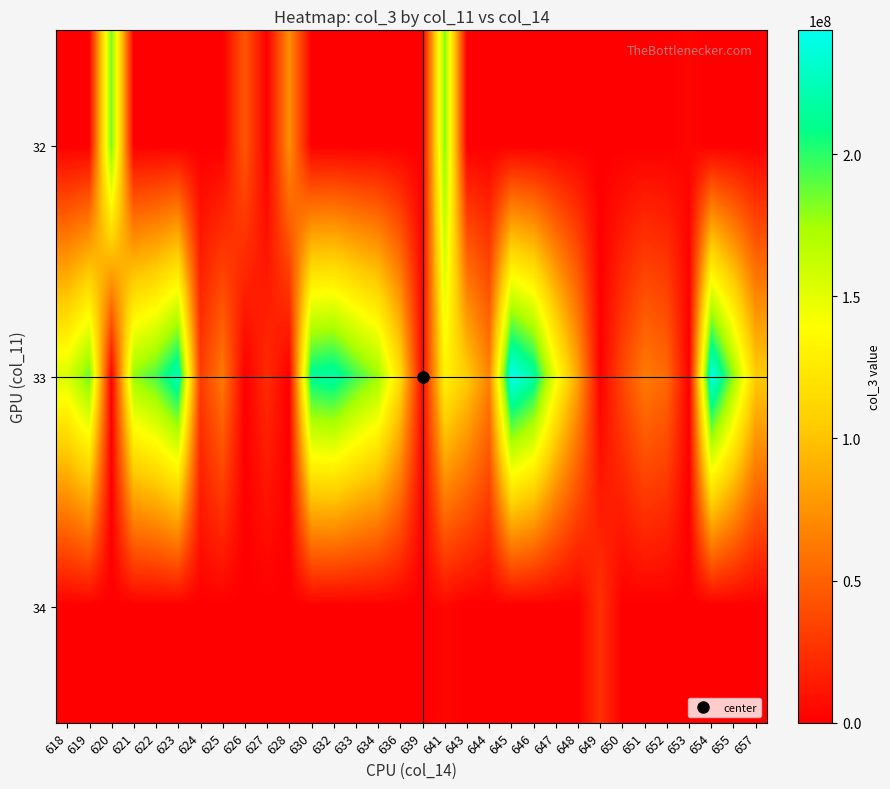

Reading left to right, extract all data points from this chart.

32: 618=0	619=0	620=185664104	621=0	622=0	623=0	624=0	625=0	626=44941080	627=0	628=73363344	630=0	632=0	633=0	634=0	636=0	639=0	641=182811816	643=0	644=0	645=0	646=0	647=0	648=0	649=0	650=0	651=0	652=0	653=3359952	654=0	655=0	657=0
33: 618=154214400	619=188036336	620=0	621=178634200	622=194214080	623=225042608	624=30656336	625=62516512	626=0	627=22676400	628=0	630=214018400	632=217817056	633=195976360	634=176682904	636=115193716	639=4977064	641=132035920	643=105791452	644=66903216	645=243546328	646=217539992	647=144886656	648=82998888	649=0	650=36745064	651=63672832	652=54431152	653=0	654=241154256	655=178553344	657=105025980
34: 618=0	619=0	620=0	621=0	622=0	623=0	624=0	625=0	626=0	627=0	628=0	630=0	632=0	633=0	634=0	636=0	639=0	641=4158456	643=0	644=0	645=0	646=0	647=0	648=0	649=26060000	650=0	651=0	652=0	653=0	654=0	655=0	657=0